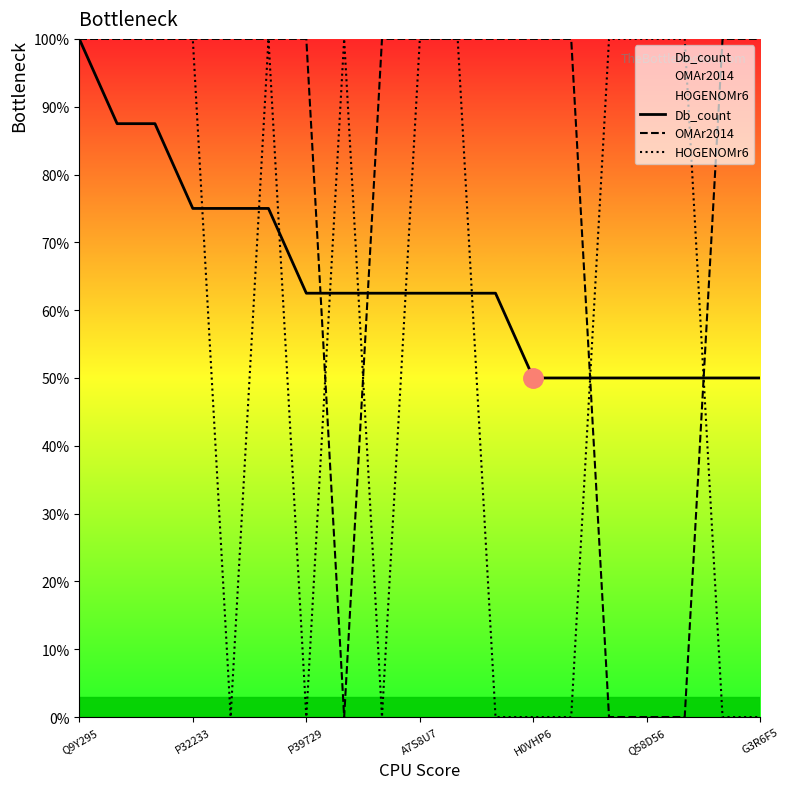

What is the average value of the HOGENOMr6 series?

57.9